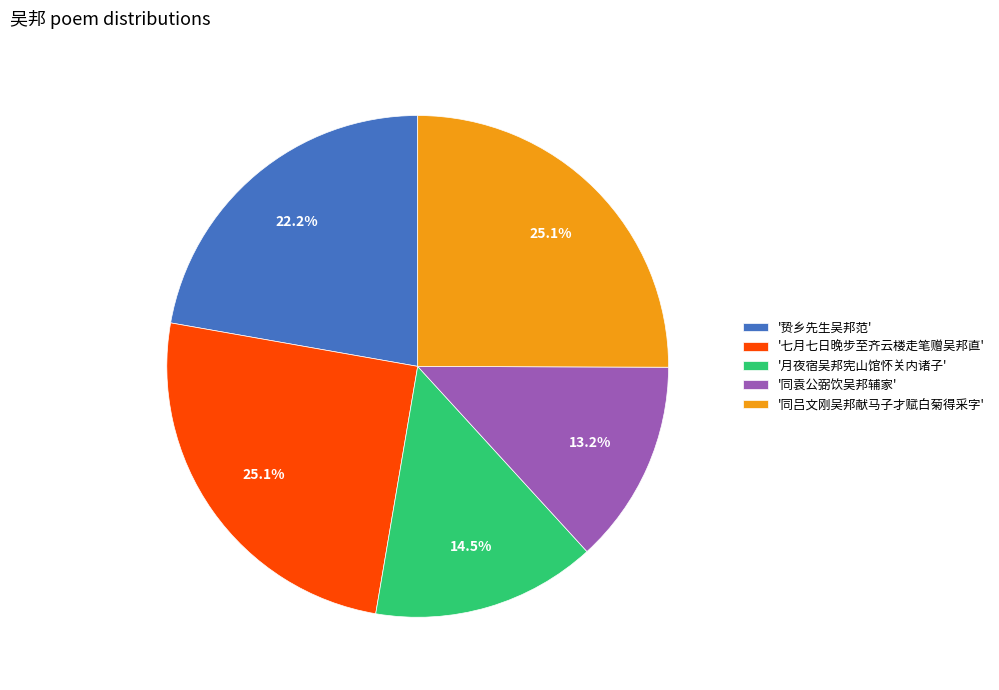

How much of the chart is everything except '同袁公弼饮吴邦辅家'?

86.8%